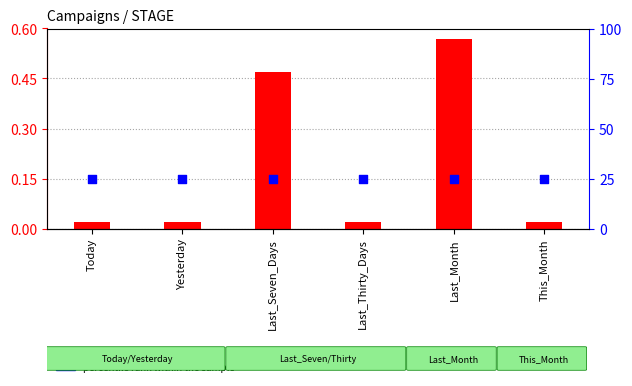

What is the total value across all series at Last_Month?

25.6